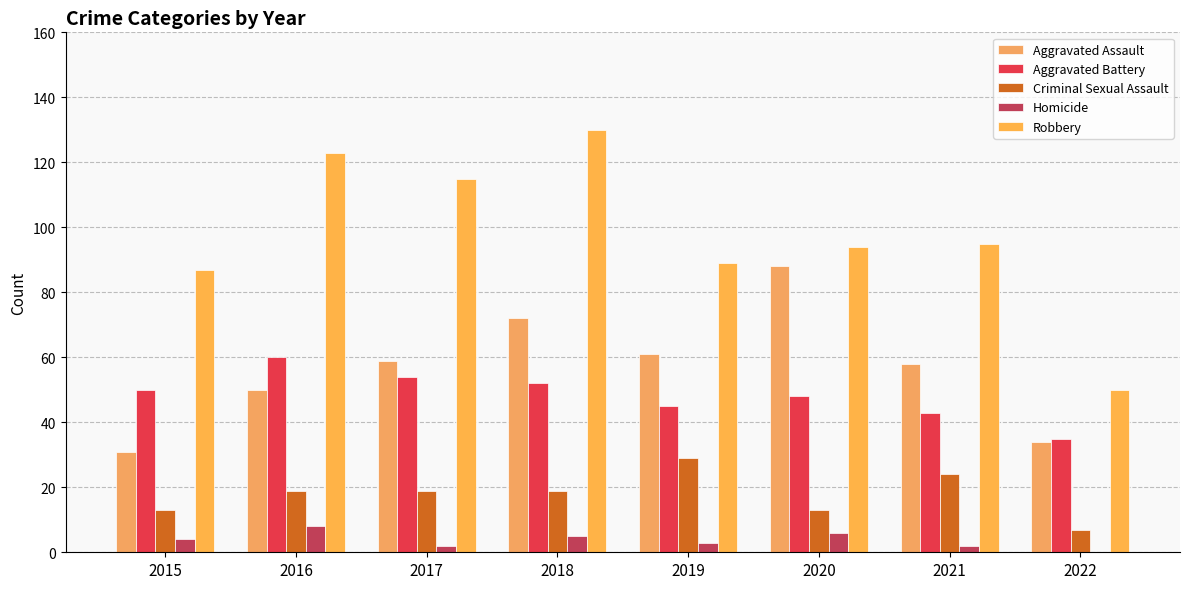

The value of Aggravated Battery at 2021 is 43. True or false?

True